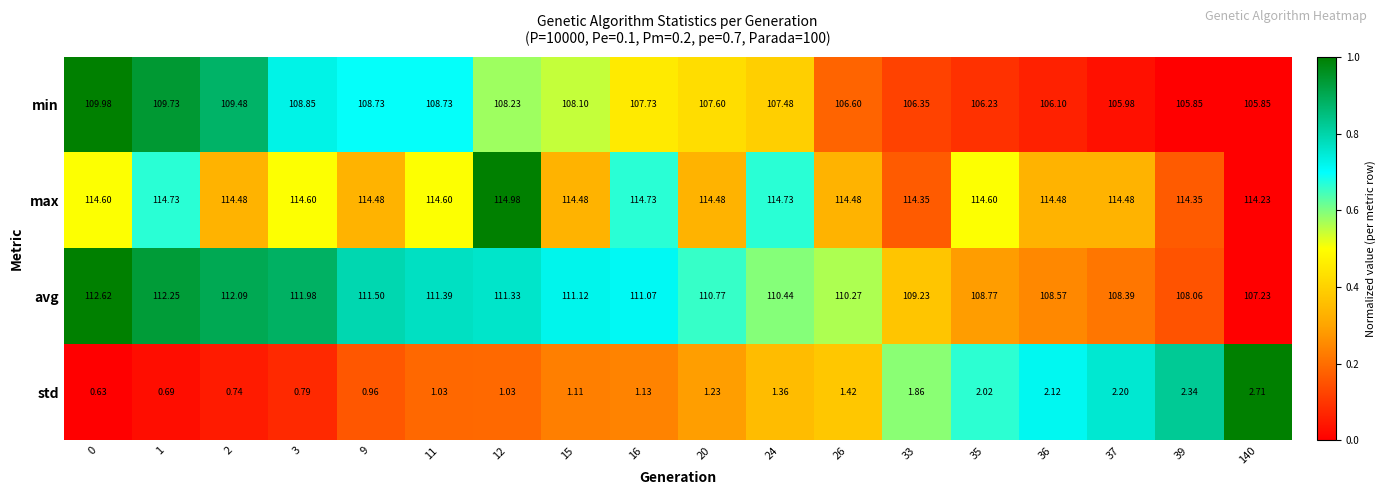

Between 37 and 140, which series saw the biggest shift?

avg